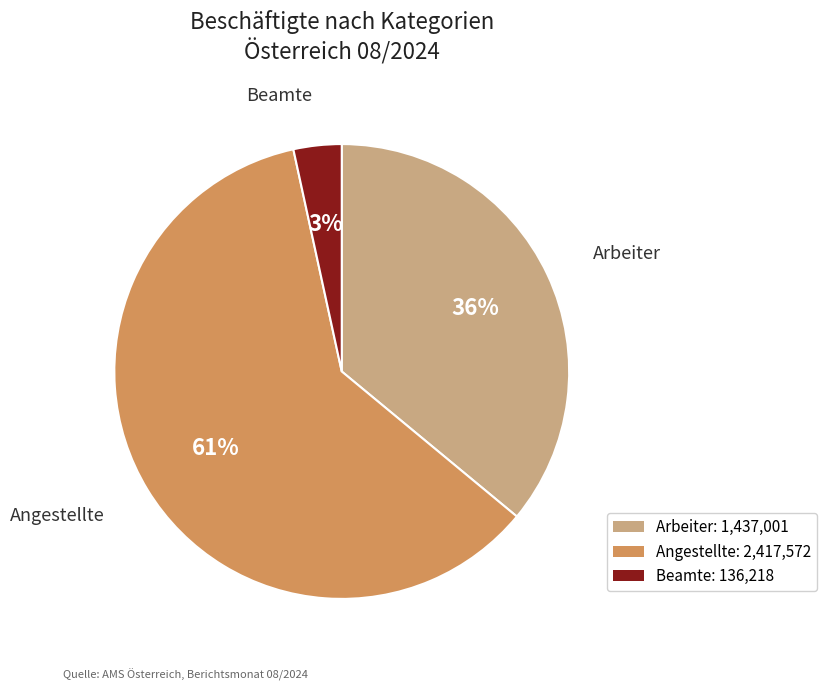

Between Angestellte and Arbeiter, which is larger?

Angestellte